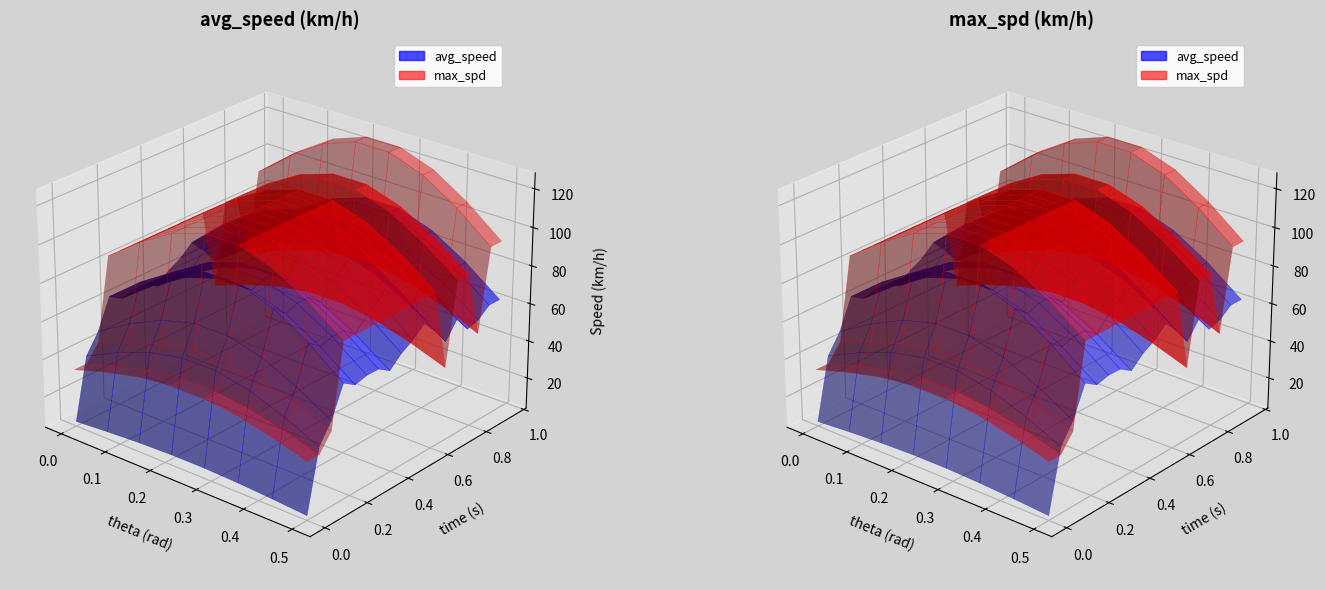

Reading left to right, transcribe all the data shown in this chart.

avg_speed: avg_speed=7.6	max_spd=47.6	2=60.0	3=79.5	4=74.4	5=76.4	6=76.2	7=71.2	8=78.3	9=82.8	10=89.7	11=80.9	12=70.1	13=80.7	14=70.4	15=72.6	16=78.6	17=78.5
max_spd: avg_speed=40.0	max_spd=40.0	2=50.0	3=100.0	4=100.0	5=100.0	6=100.0	7=100.0	8=100.0	9=100.0	10=100.0	11=100.0	12=50.0	13=100.0	14=100.0	15=60.0	16=110.0	17=110.0